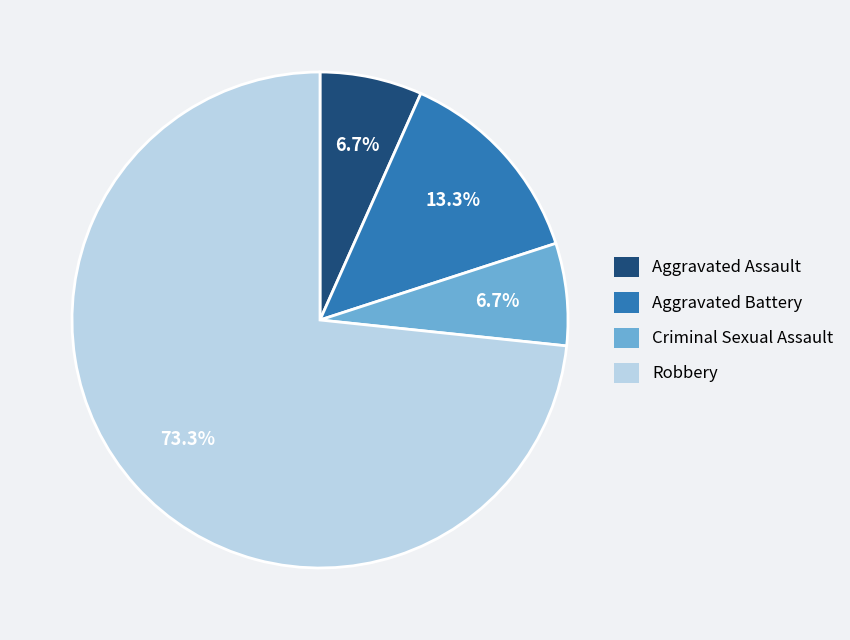

To the nearest percent, what is the difference between the largest and smallest slice percentages?

67%